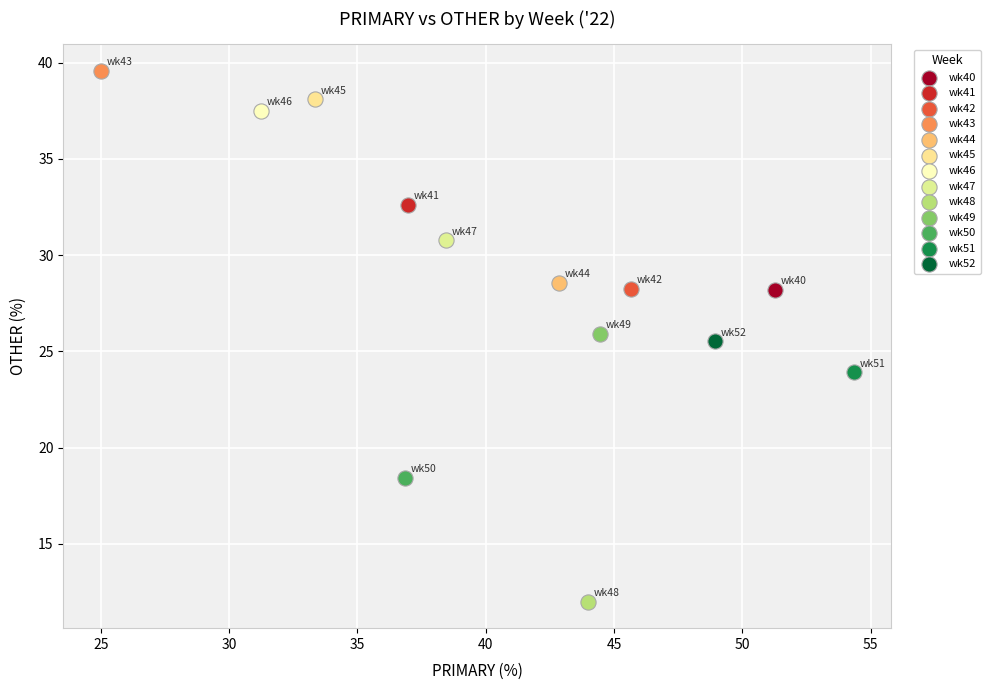

What are all the series names shown in the legend?

wk40, wk41, wk42, wk43, wk44, wk45, wk46, wk47, wk48, wk49, wk50, wk51, wk52